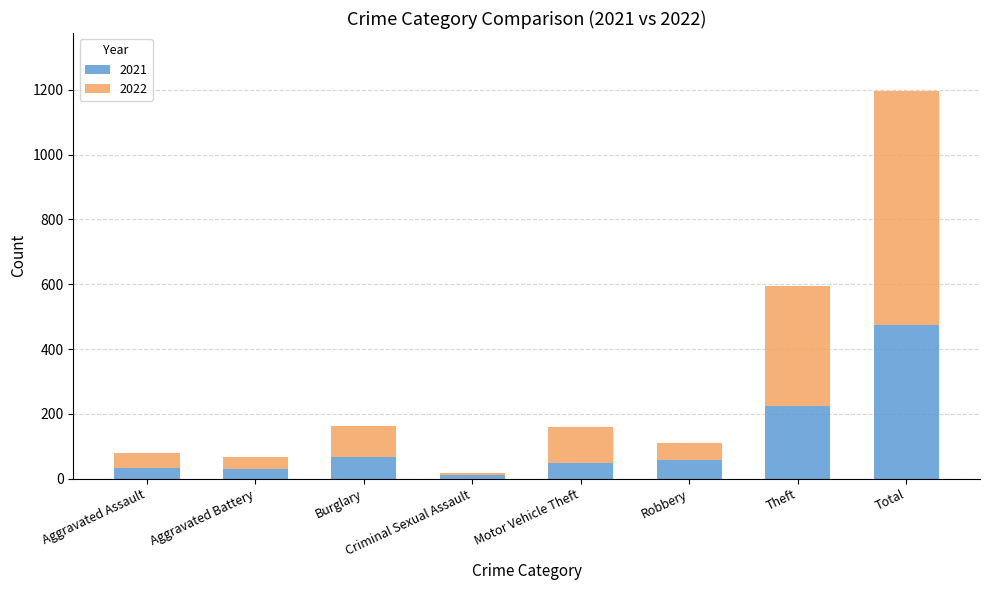

What is the lowest value of the 2021 series?

10